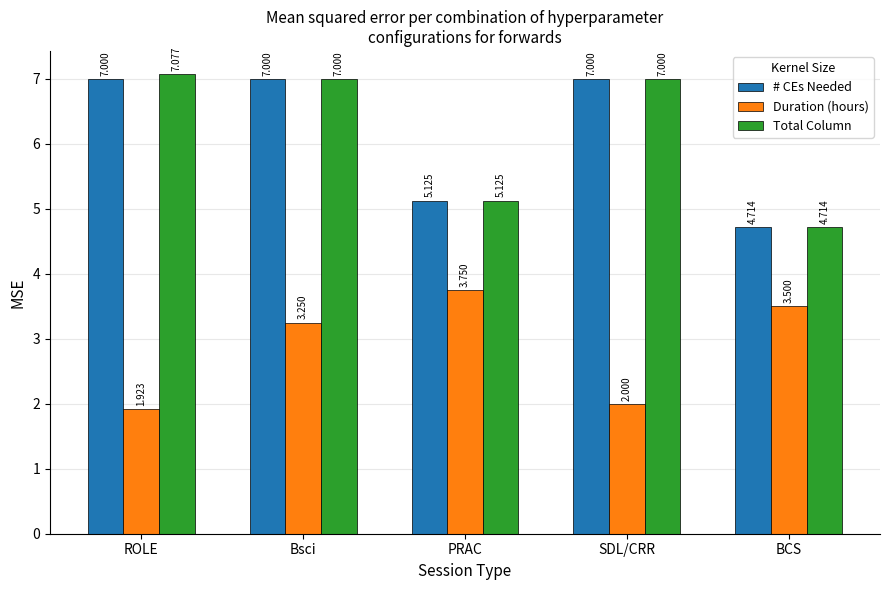

True or false: Duration (hours) has a value of 5.3 at PRAC.

False